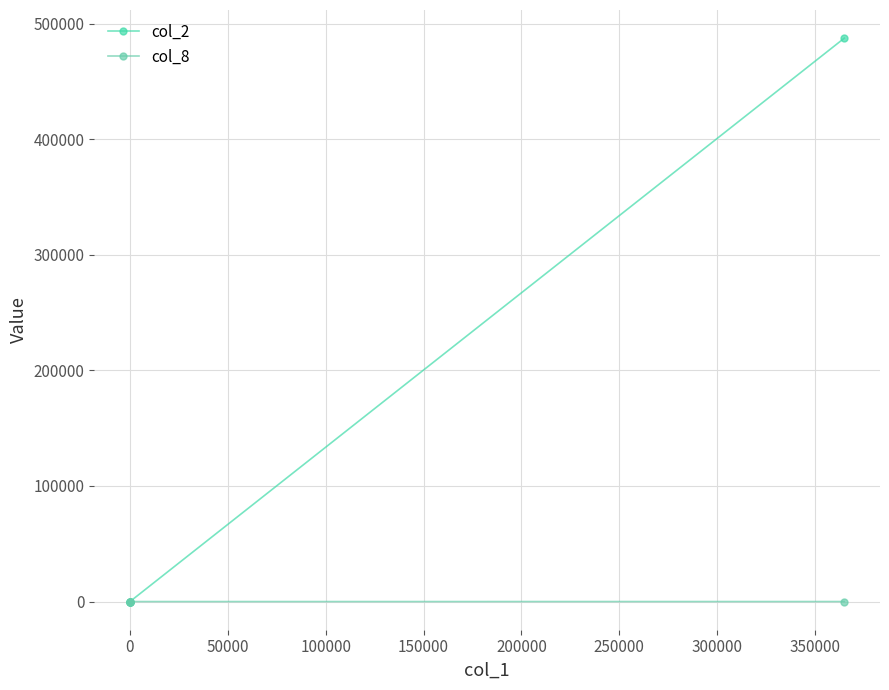

At how many categories does at least one series exceed 248548?

1